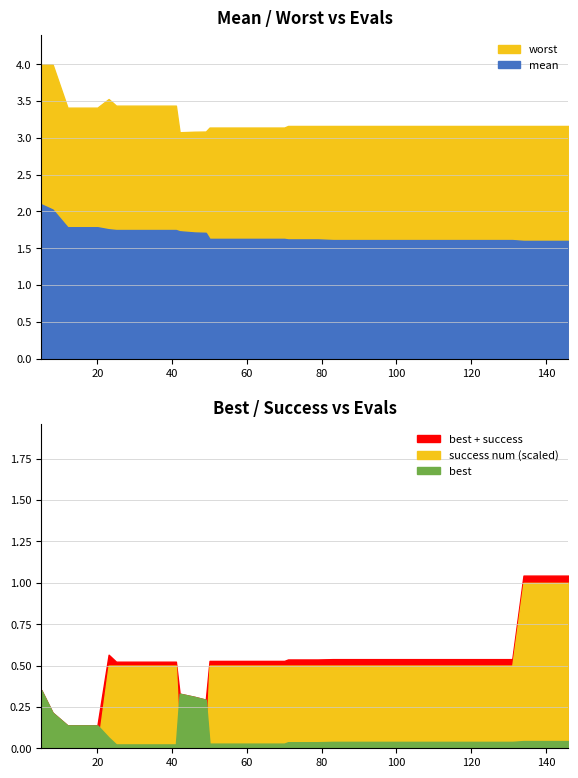

Reading right to left, list all the values displayed in this chart.

mean: 1.6	1.6	1.6	1.6	1.6	1.6	1.6	1.6	1.6	1.6	1.6	1.6	1.6	1.6	1.6	1.6	1.6	1.6	1.6	1.6	1.6	1.6	1.6	1.6	1.6	1.6	1.7	1.7	1.7	1.7	1.7	1.7	1.7	1.7	1.8	1.8	1.8	1.8	2.0	2.1
best: 0.0	0.0	0.0	0.0	0.0	0.0	0.0	0.0	0.0	0.0	0.0	0.0	0.0	0.0	0.0	0.0	0.0	0.0	0.0	0.0	0.0	0.0	0.0	0.0	0.0	0.0	0.3	0.3	0.3	0.0	0.0	0.0	0.0	0.0	0.1	0.1	0.1	0.1	0.2	0.4
worst: 3.2	3.2	3.2	3.2	3.2	3.2	3.2	3.2	3.2	3.2	3.2	3.2	3.2	3.2	3.2	3.2	3.2	3.2	3.2	3.2	3.1	3.1	3.1	3.1	3.1	3.1	3.1	3.1	3.1	3.4	3.4	3.4	3.4	3.4	3.5	3.4	3.4	3.4	4.0	4.0
success num: 2.0	2.0	2.0	2.0	1.0	1.0	1.0	1.0	1.0	1.0	1.0	1.0	1.0	1.0	1.0	1.0	1.0	1.0	1.0	1.0	1.0	1.0	1.0	1.0	1.0	1.0	0.0	0.0	0.0	1.0	1.0	1.0	1.0	1.0	1.0	0.0	0.0	0.0	0.0	0.0